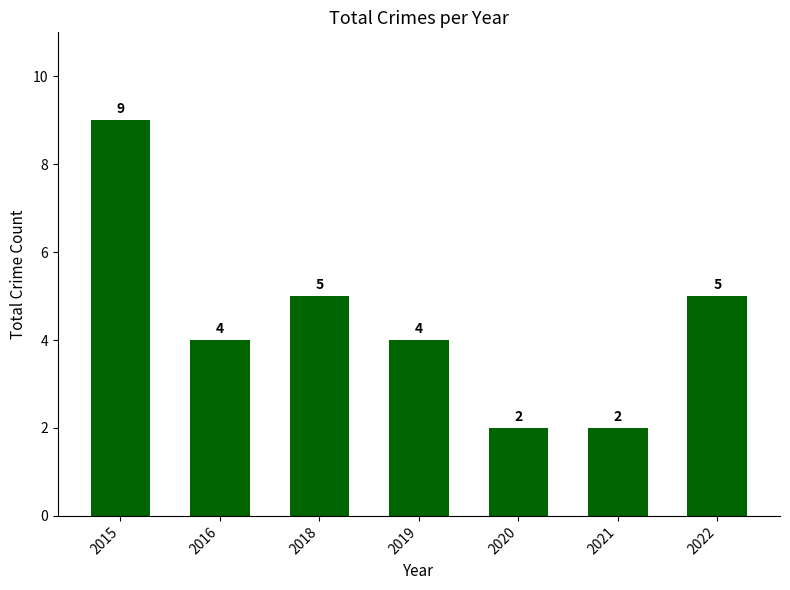

Is it true that the value at 2022 is 5?

True